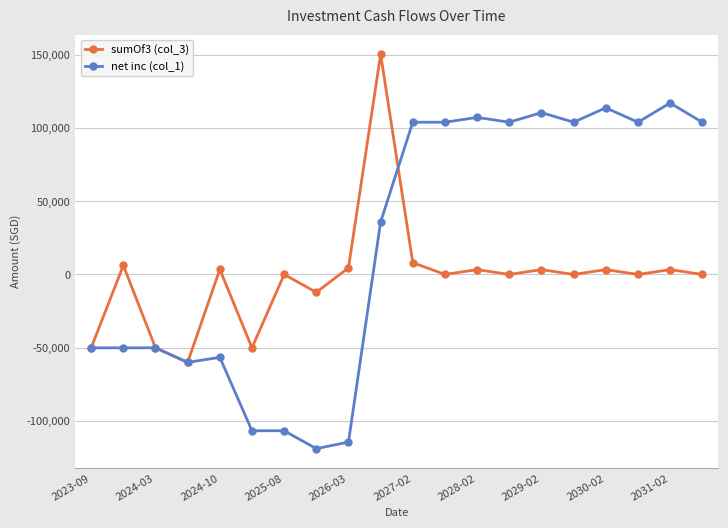

Which series has the largest total across all categories?

net inc (col_1)